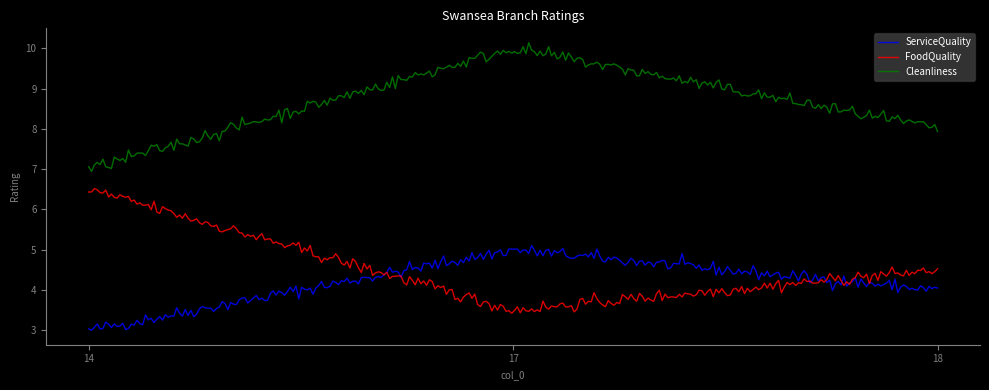

Which series has the largest total across all categories?

Cleanliness